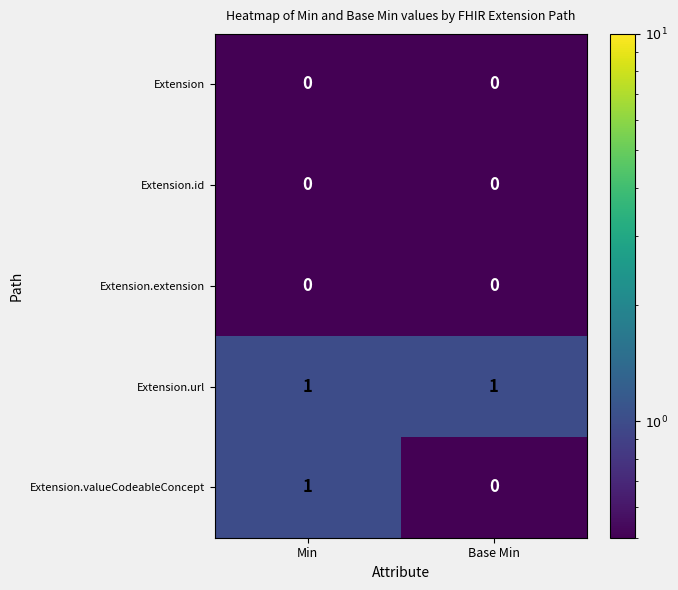

True or false: Extension.valueCodeableConcept has a value of 1 at Min.

True